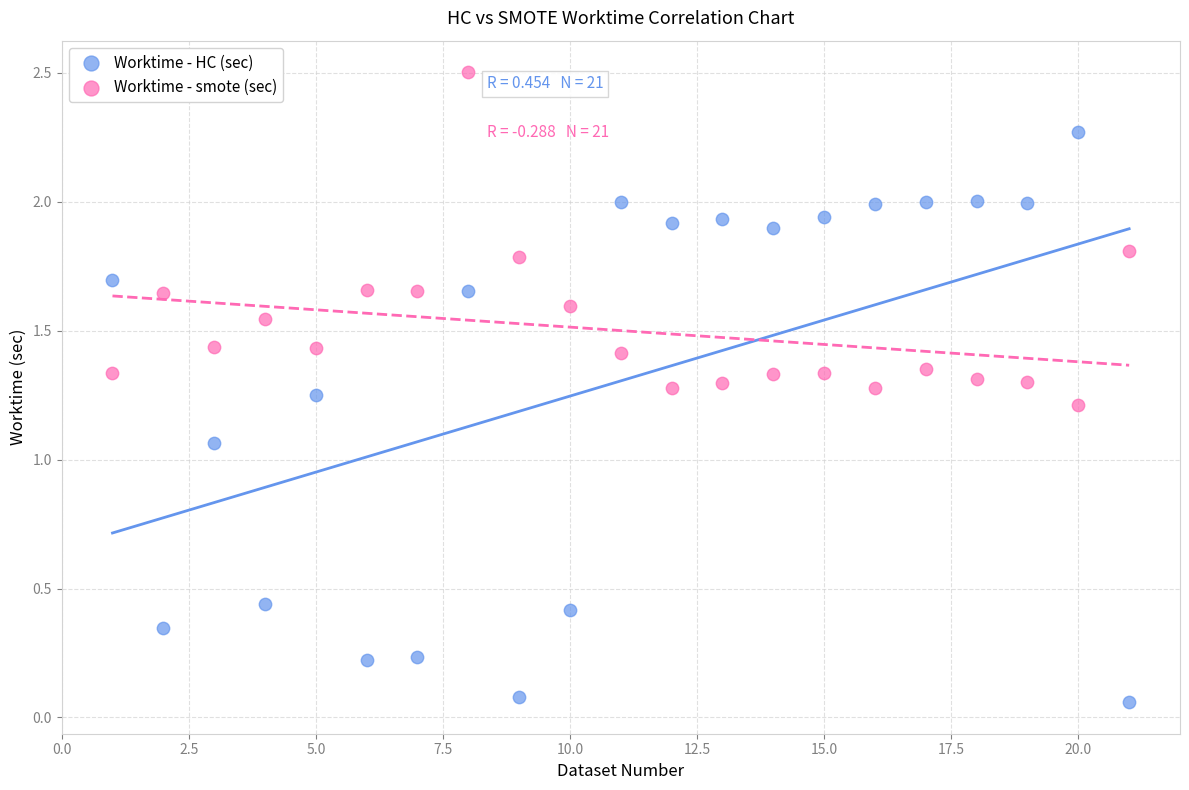

Which series contains the highest Y value?

Worktime - smote (sec)